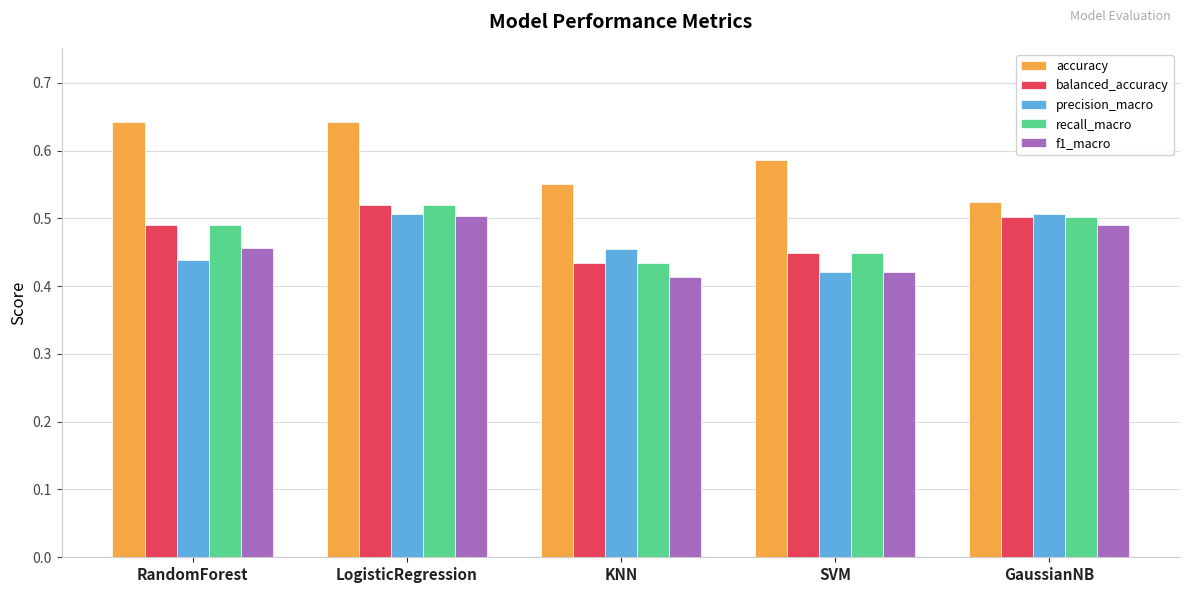

How many distinct data groups are displayed?

5